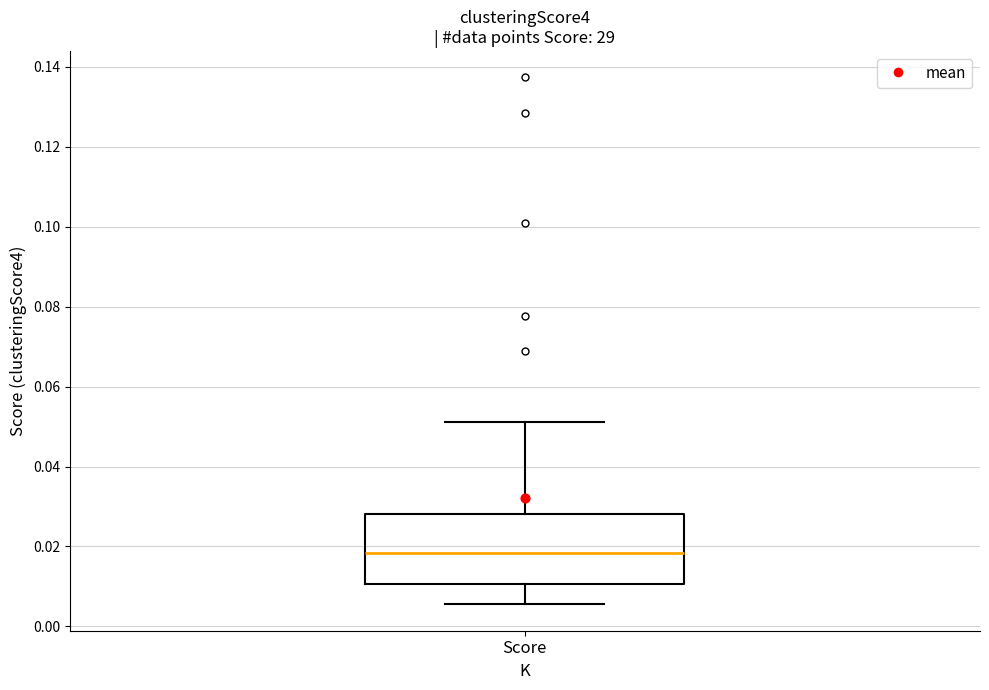

Read this box plot against the y-axis: the position of the median line, the range covered by the box, and the ends of both whiskers. The values are not printed on the chart, so give them approximately, as read against the axis.

median 0.018, box 0.010 to 0.028, whiskers 0.006 to 0.052